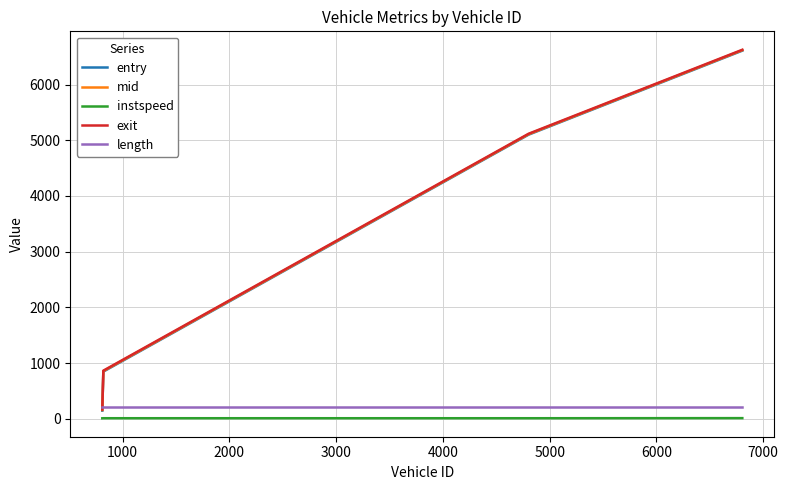

What is the maximum value shown in the chart?

6624.1